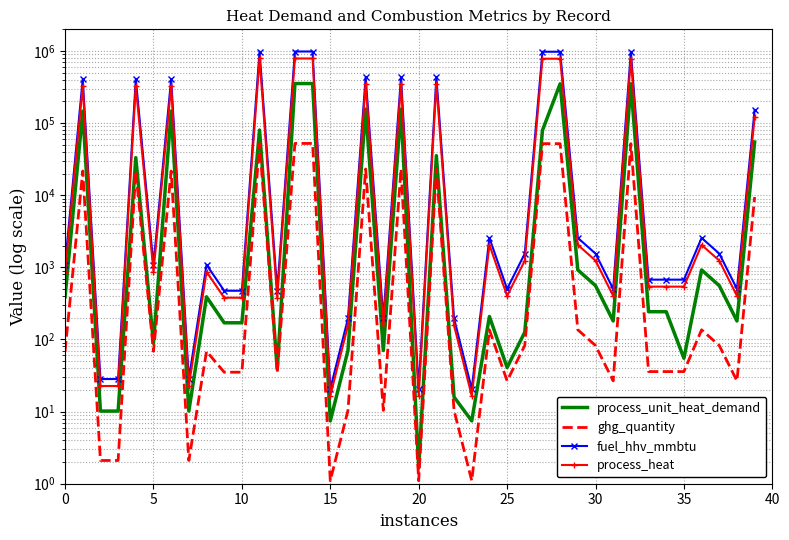

What is the total value across all series at 12?

927.6